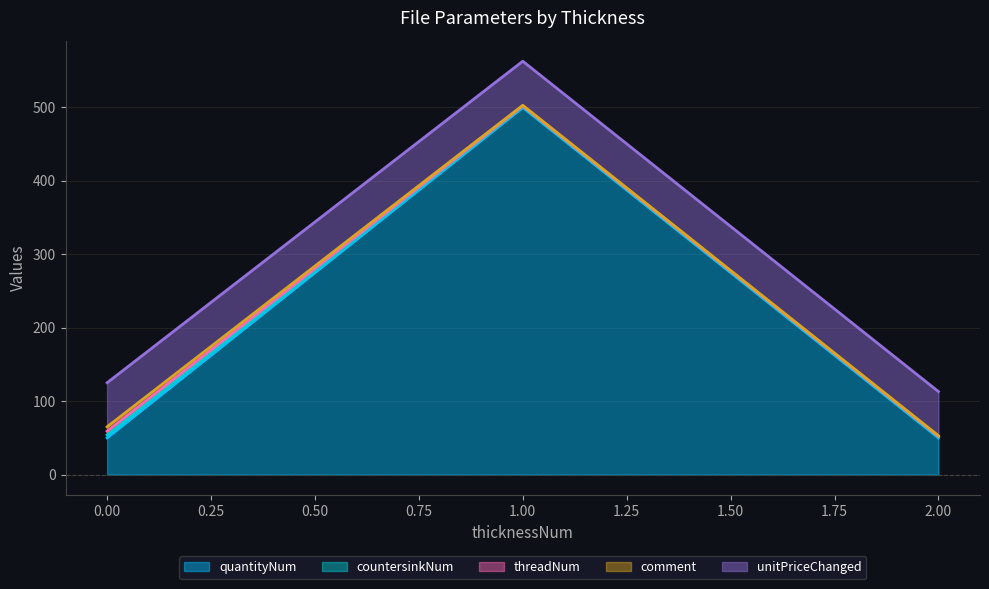

What is the difference between the maximum and second lowest values in the quantityNum series?

450